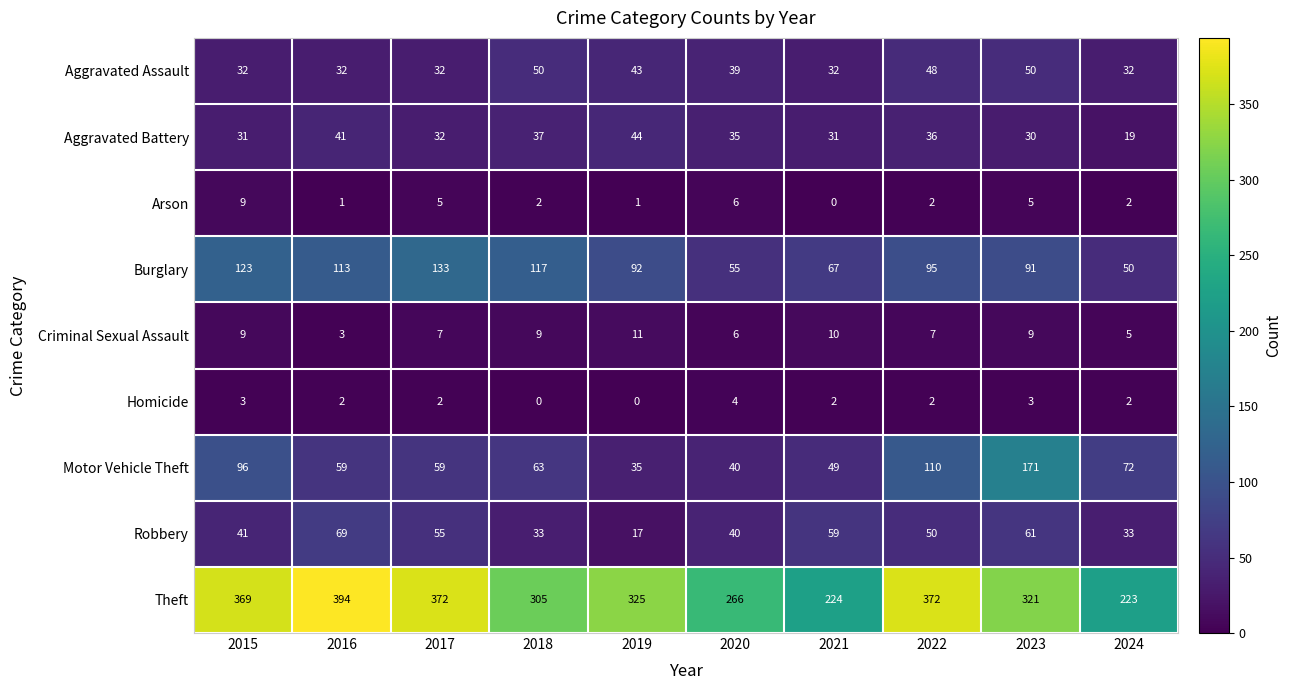

Count the number of data series in this chart.

9